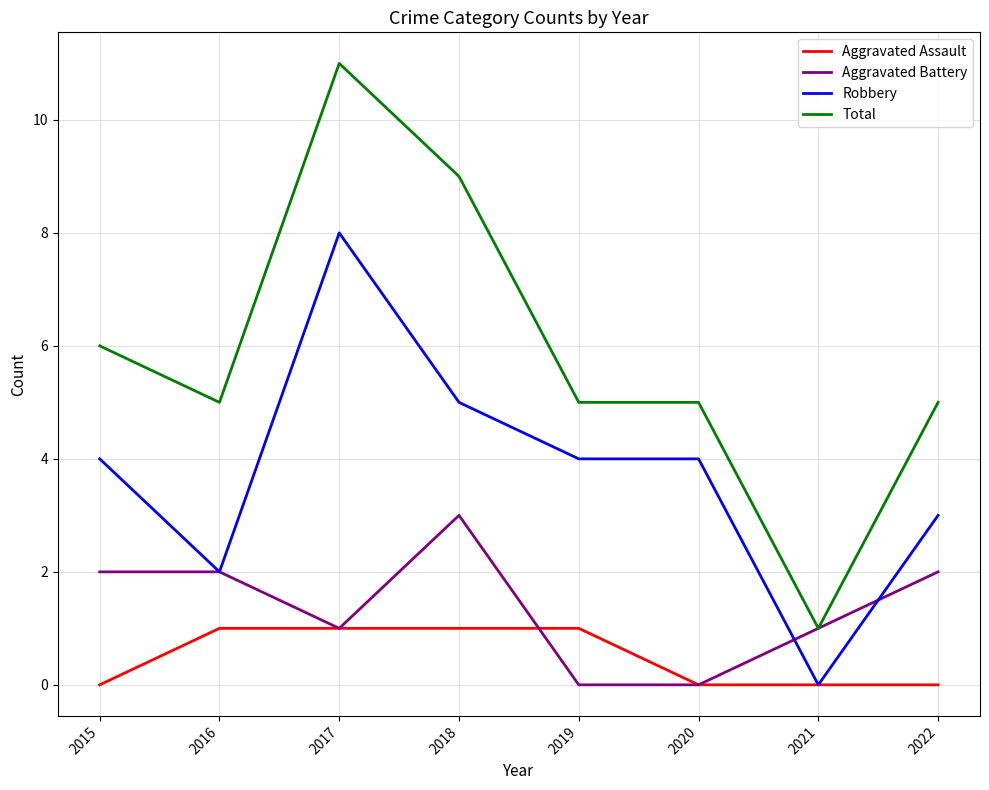

Which series has the largest total across all categories?

Total